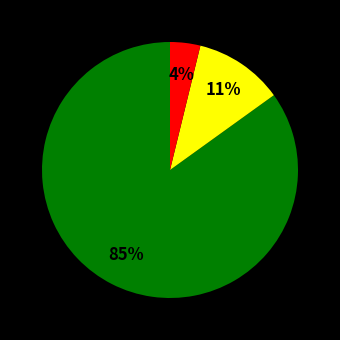

Does any single category account for the majority?

Yes